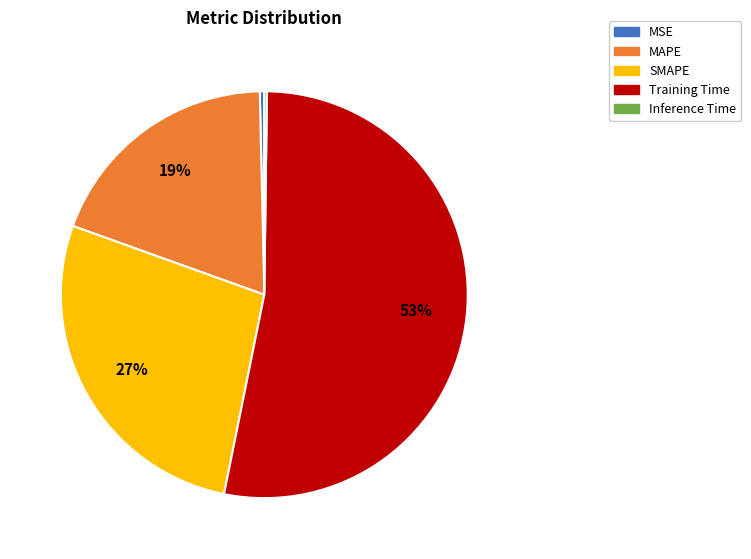

Which slice is the largest?

Training Time